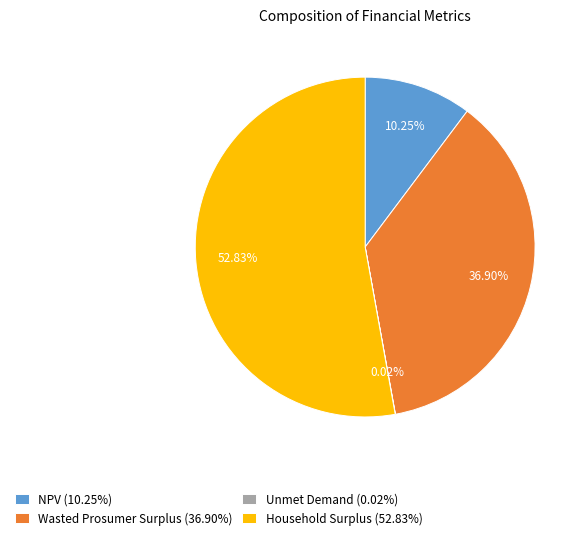

To the nearest percent, what portion does Household Surplus represent?

53%